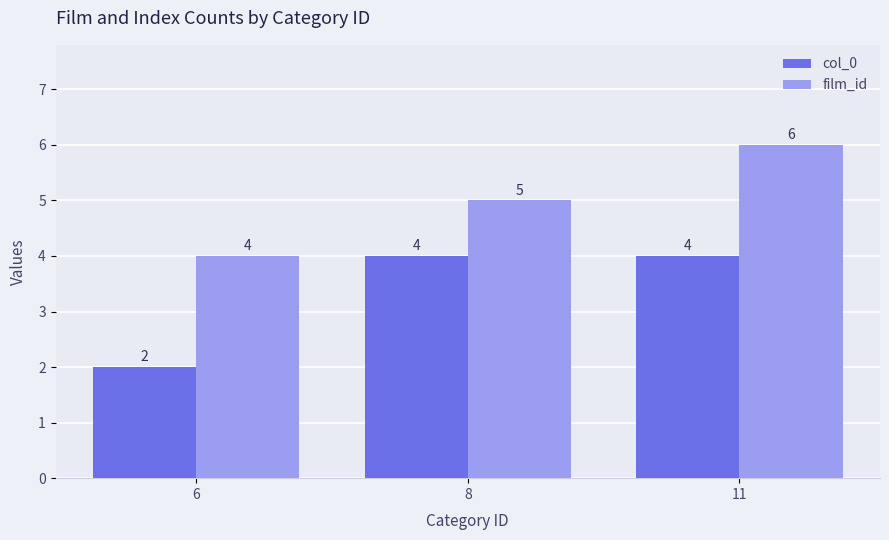

Reading left to right, list all the values displayed in this chart.

col_0: 2	4	4
film_id: 4	5	6